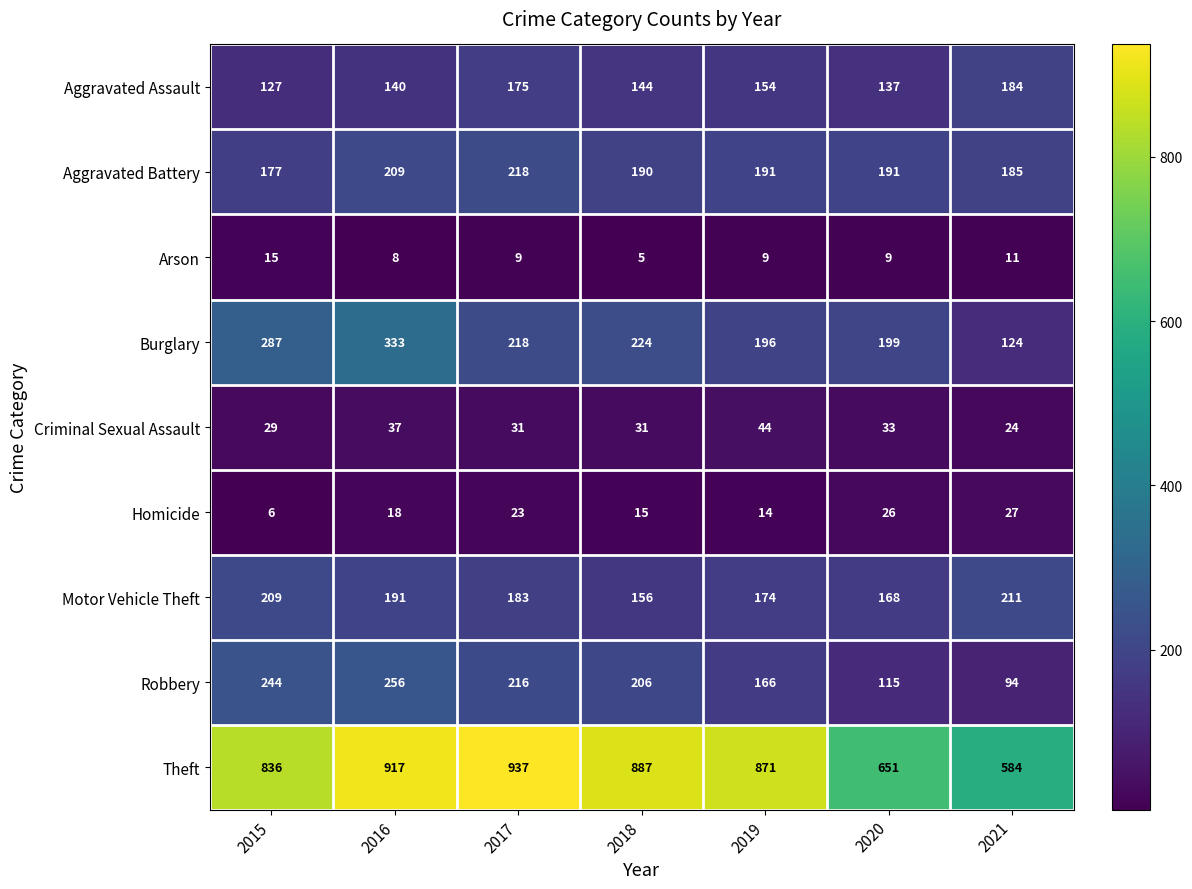

What is the difference between the Theft values at 2018 and 2021?

303